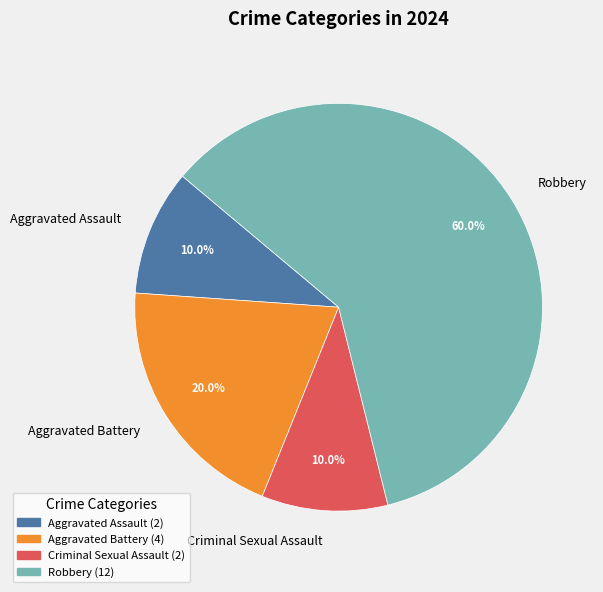

Does Robbery account for over 50% of the chart?

Yes